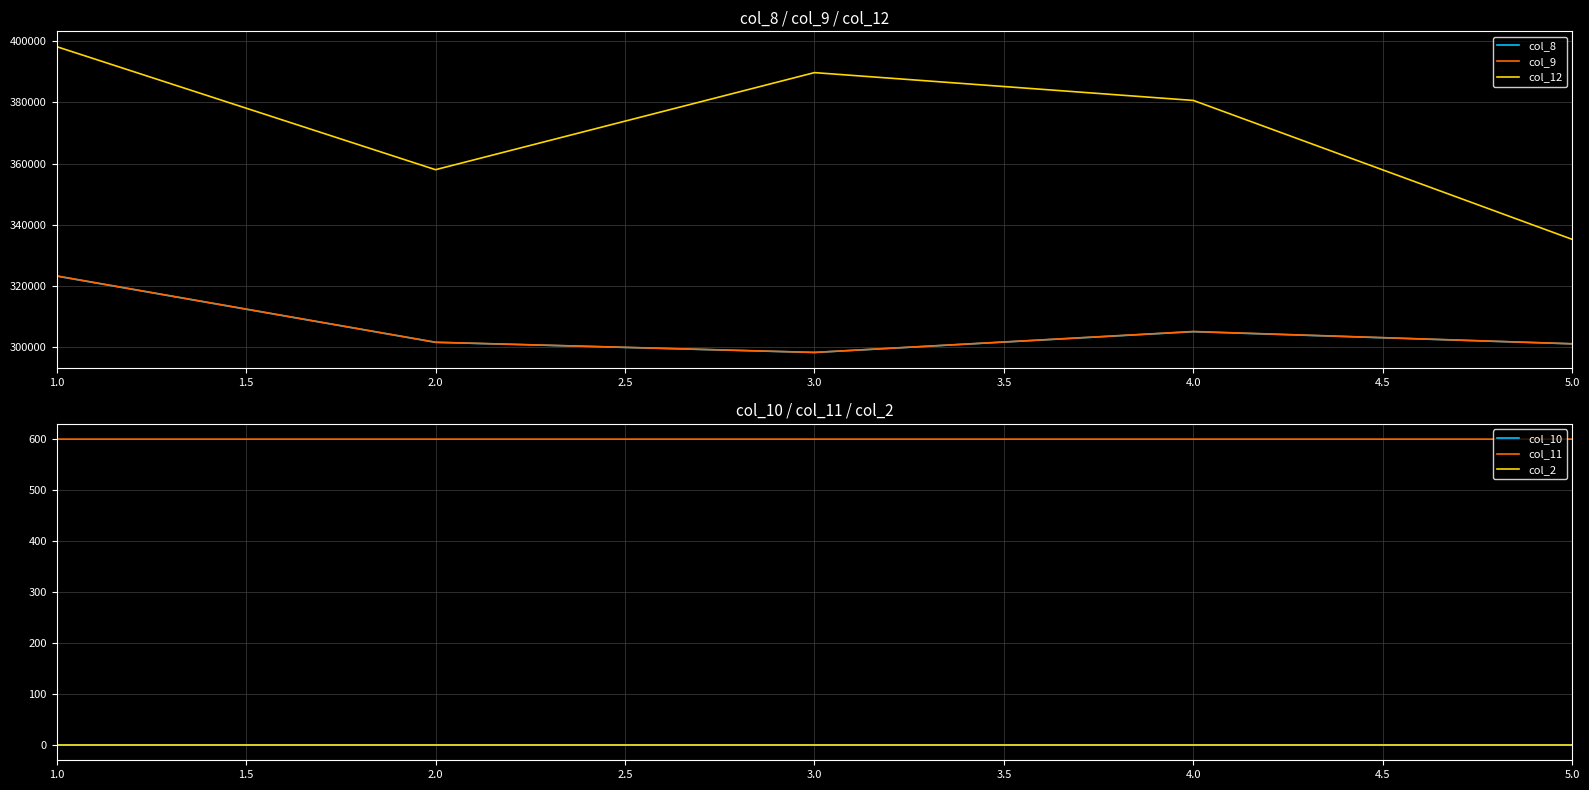

What is the difference between the highest and lowest values at 1.0?

398286.0